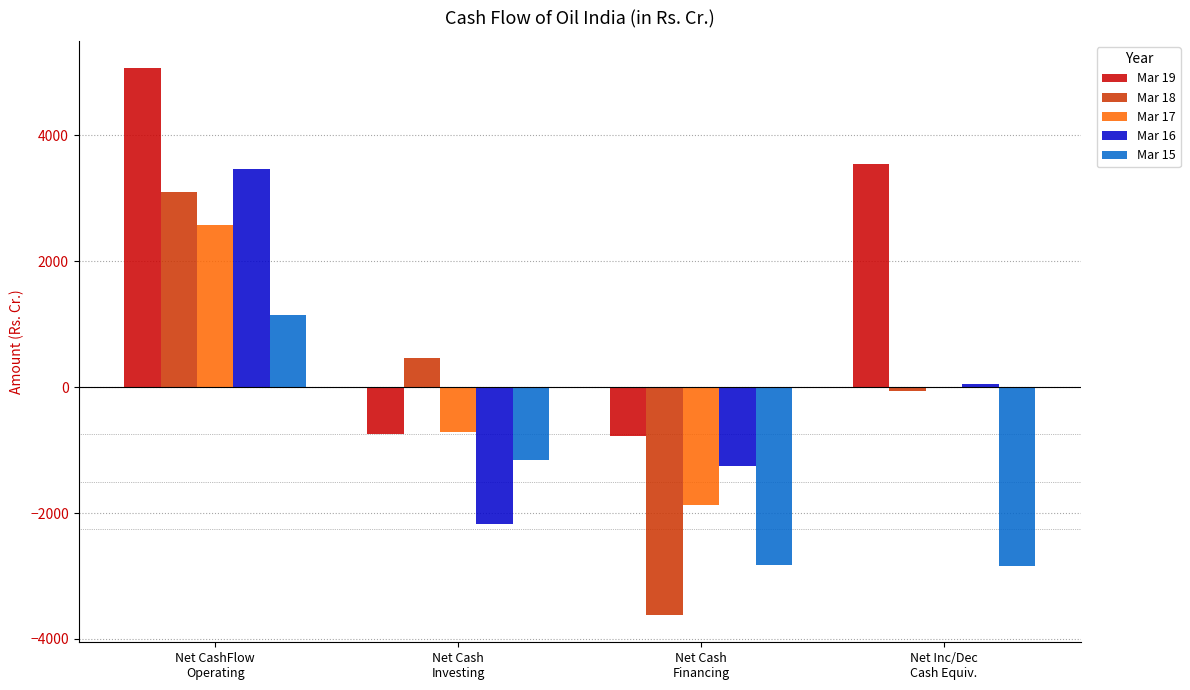

Read the Mar 15 value at Net Cash
Investing.

-1163.5